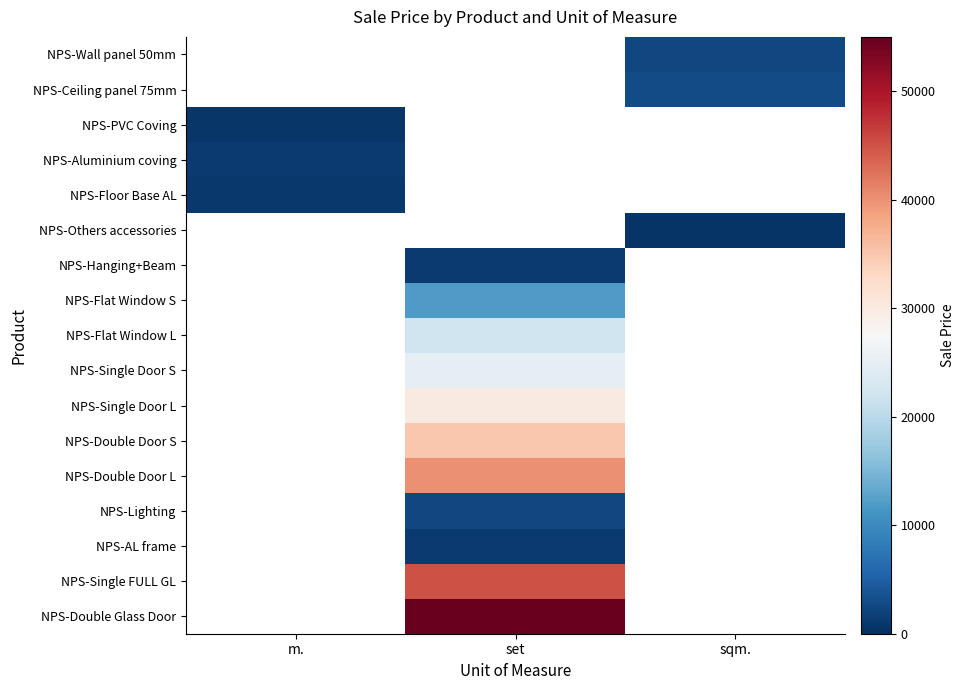

What is the minimum value shown in the chart?

450.0